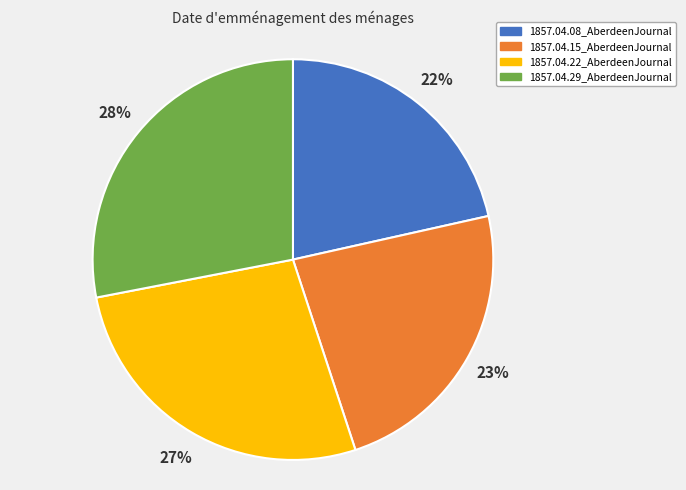

How many segments does this pie chart have?

4